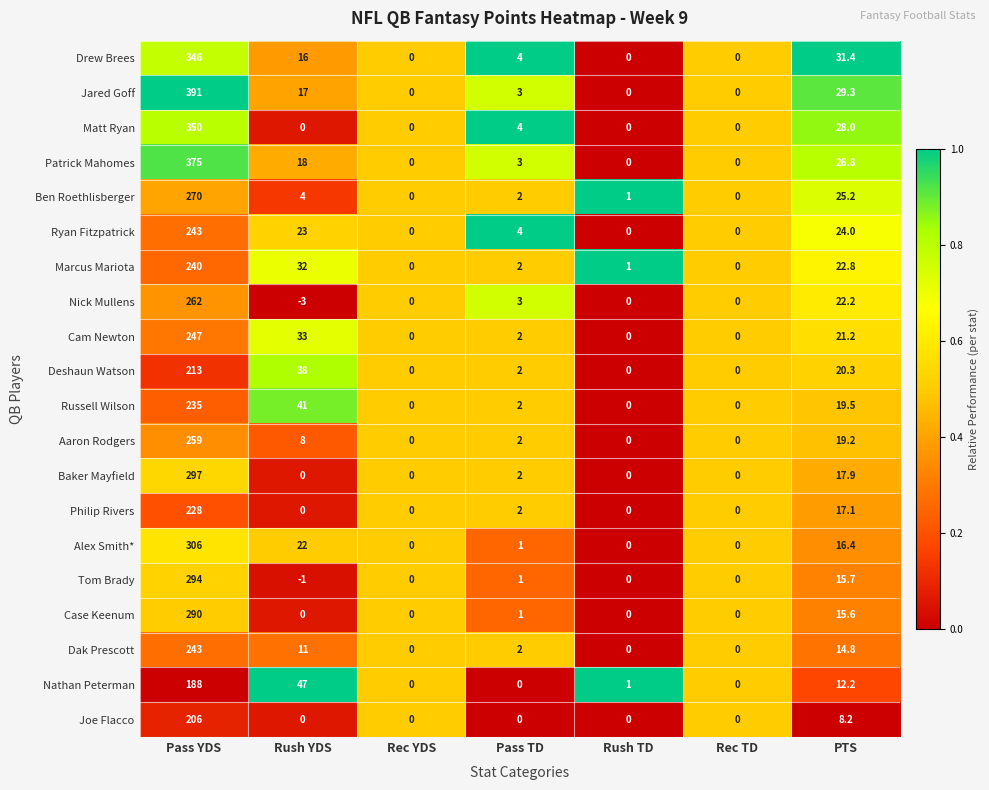

At which category does the chart reach its peak across all series?

Pass YDS